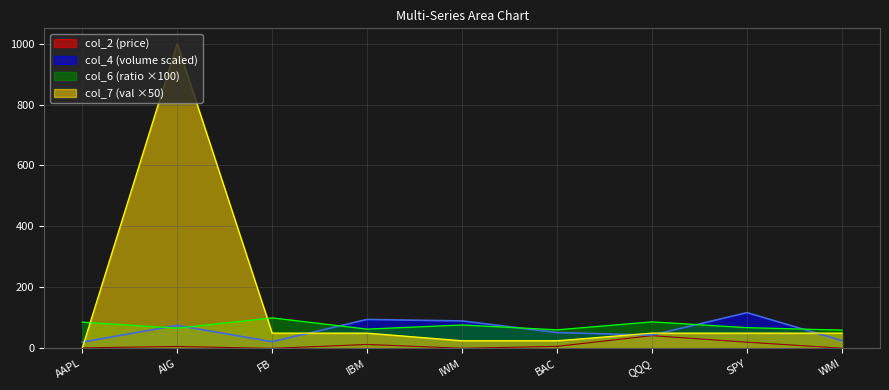

At which category does the chart reach its peak across all series?

AIG